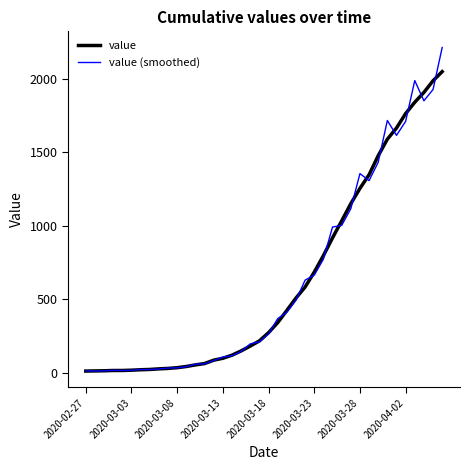

How many series are shown in this chart?

2